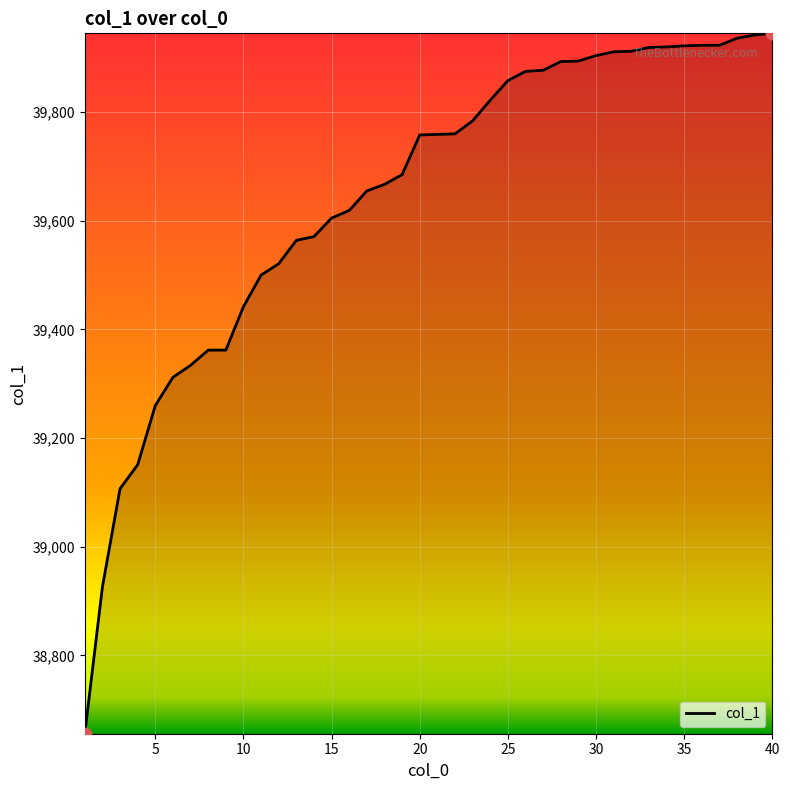

What is the smallest value displayed?

38656